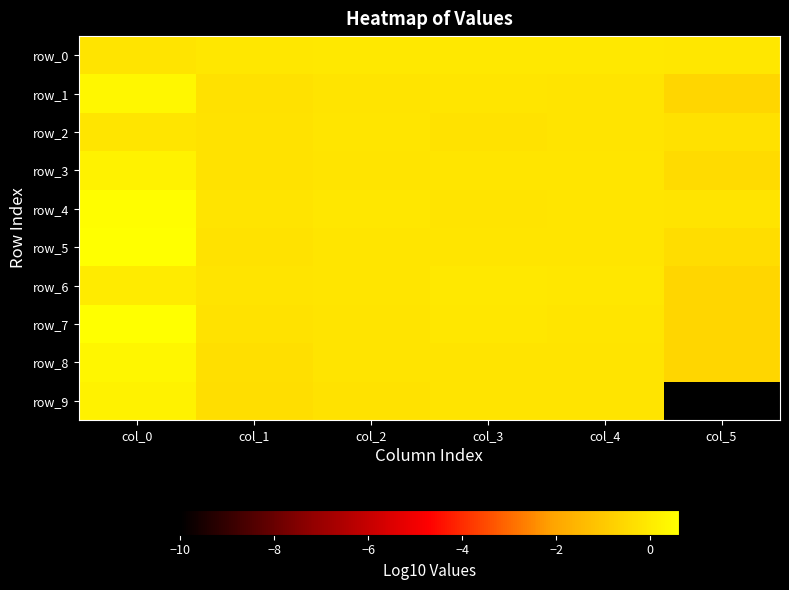

Is the value of row_7 at col_5 greater than the value of row_5 at col_1?

No